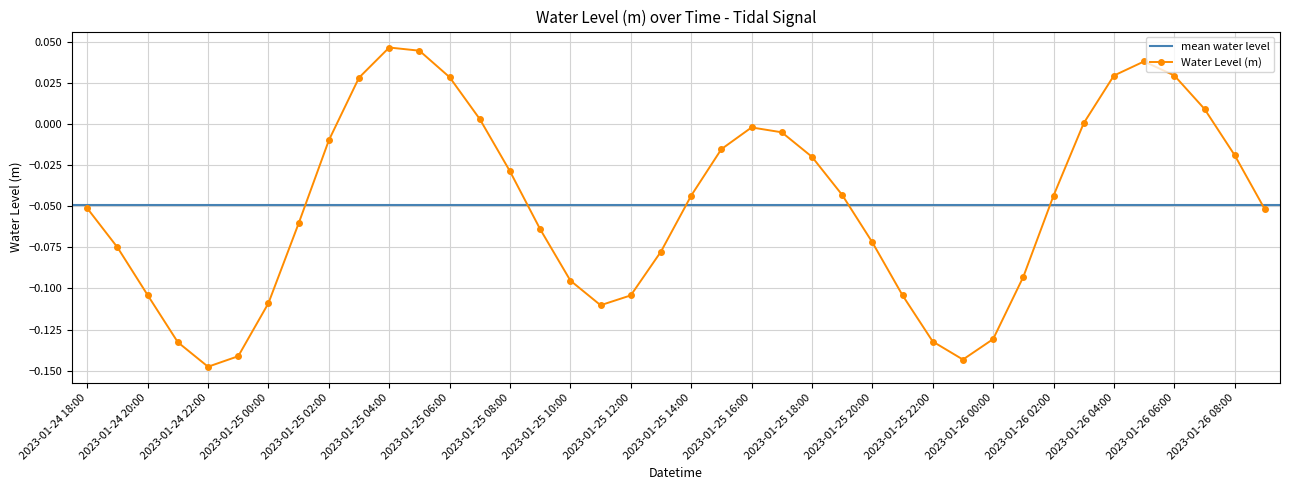

How many interior local valleys (lower than both neighbors) does the data have?

3